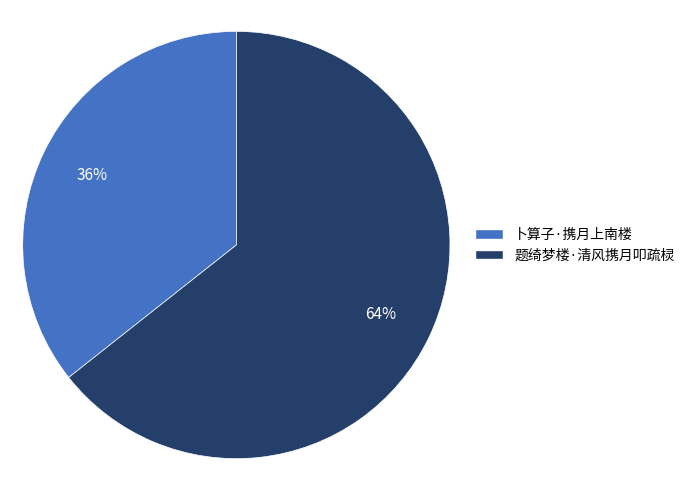

What is the majority slice?

题绮梦楼·清风携月叩疏棂